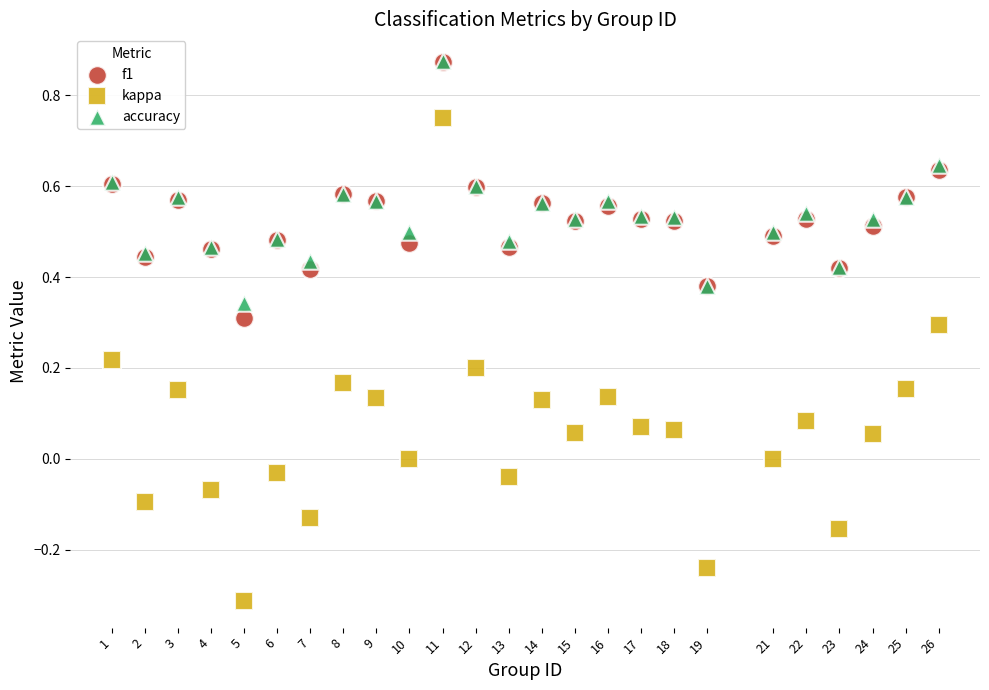

What are all the series names shown in the legend?

f1, kappa, accuracy